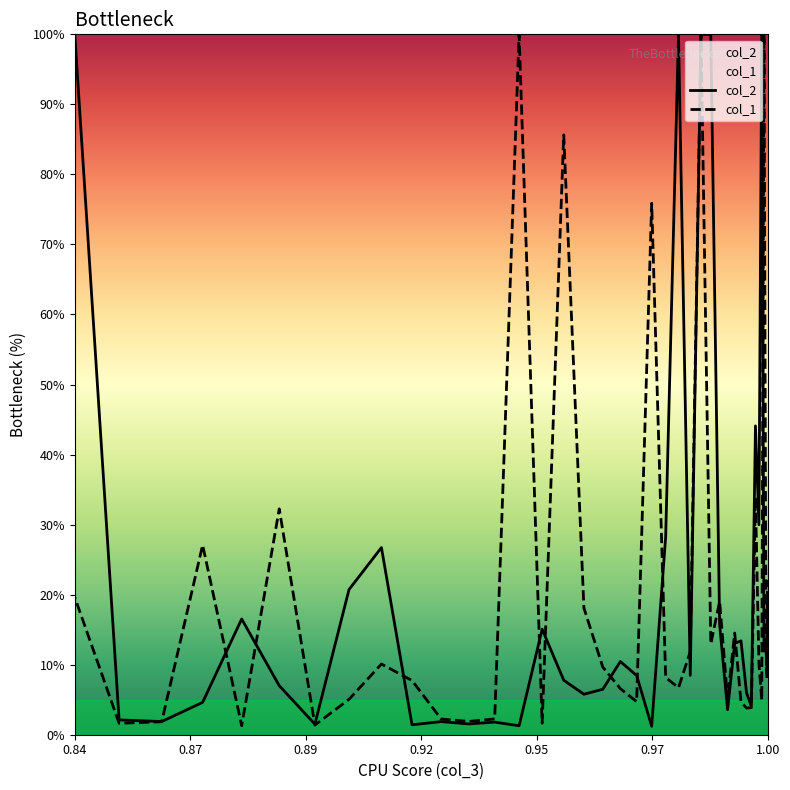

How many interior local peaks does the col_1 series have?

12